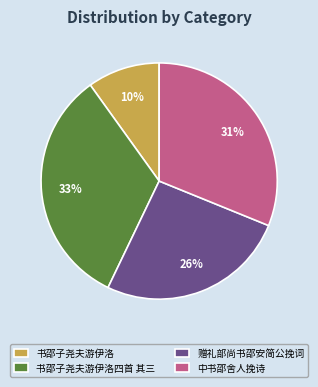

What is the ratio of the value at 中书邵舍人挽诗 to the value at 书邵子尧夫游伊洛四首 其三?

0.9